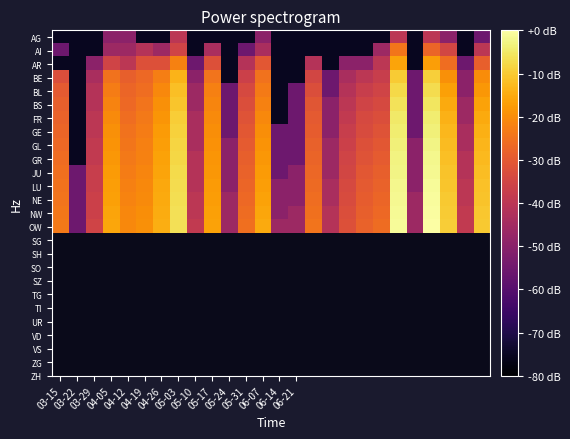

At which category is the sum across all series the highest?

22